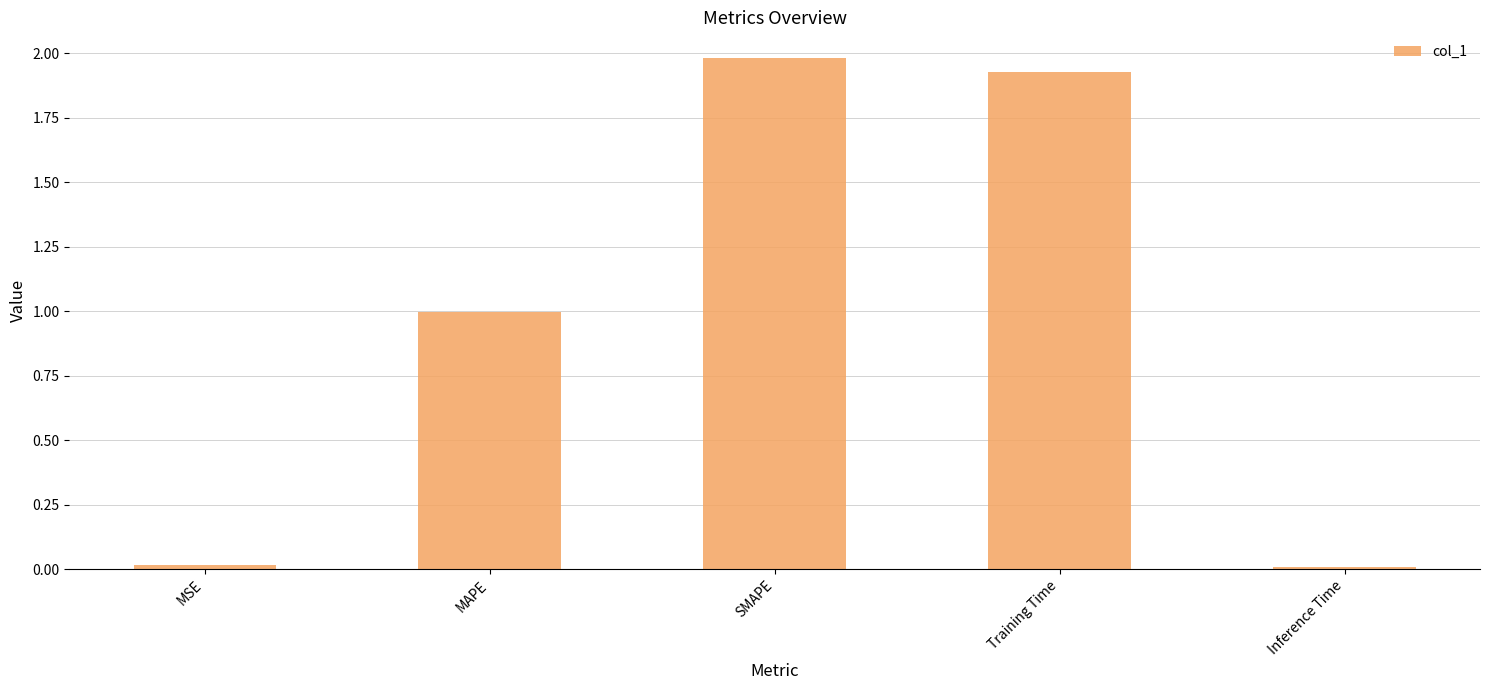

At which category does the chart reach its peak across all series?

SMAPE